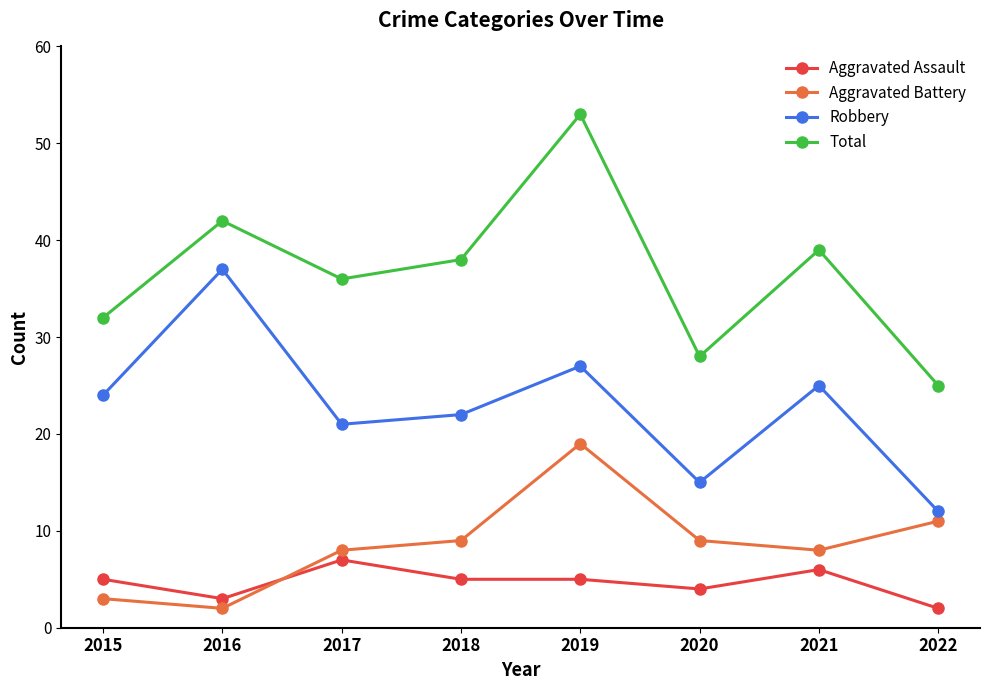

How many distinct data groups are displayed?

4